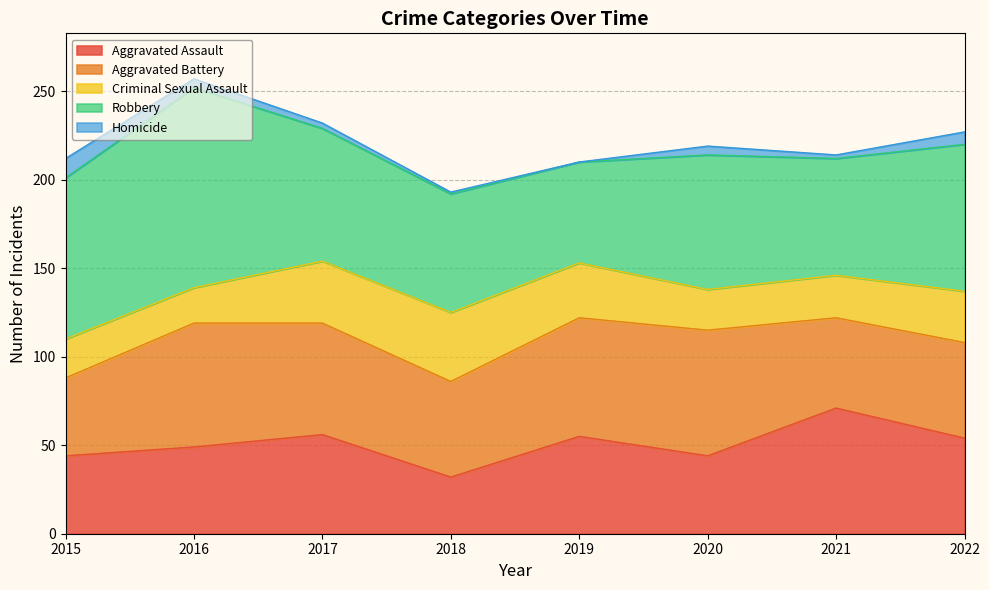

At which category does Robbery reach its first local valley?

2019